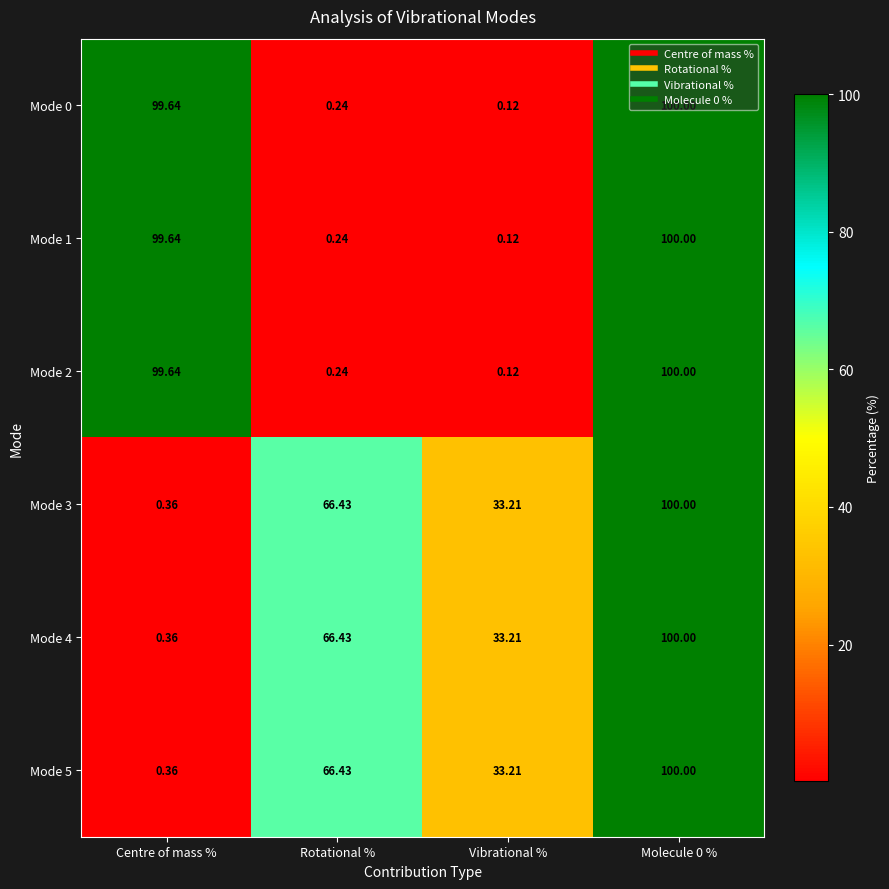

At which label does Mode 1 reach its minimum?

Vibrational %